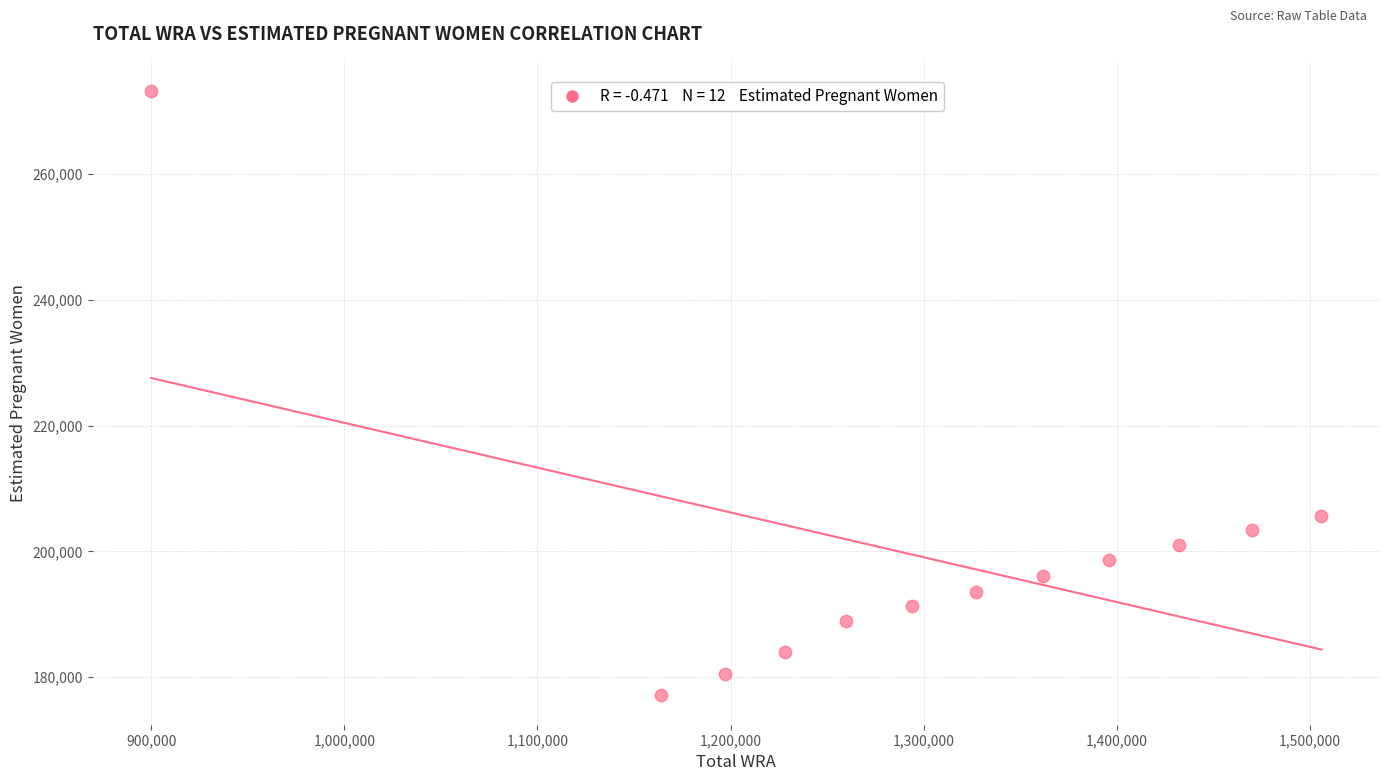

What is the range of X values (max minus min)?

606000.0